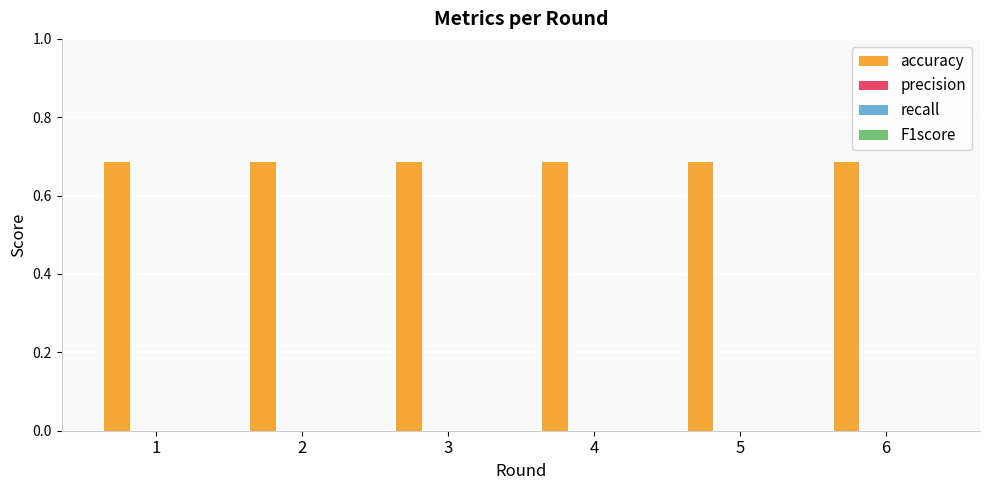

Which has a higher value, 5 or 3?

5